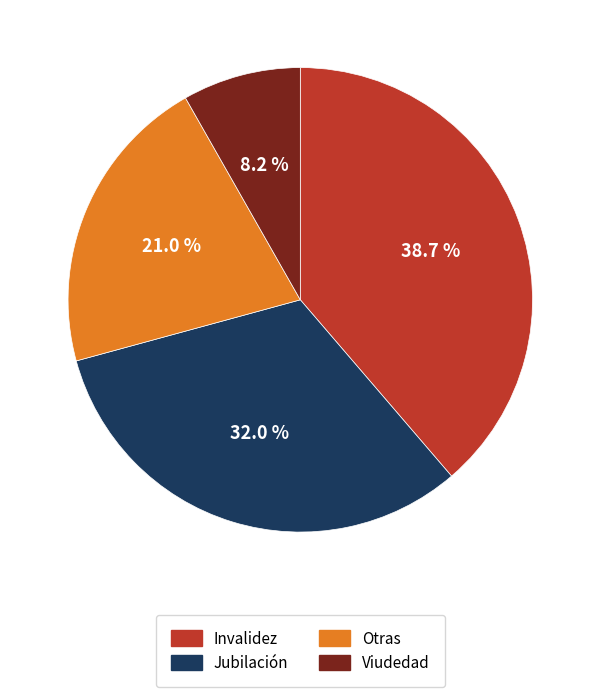

Is there any slice that represents more than half of the pie?

No